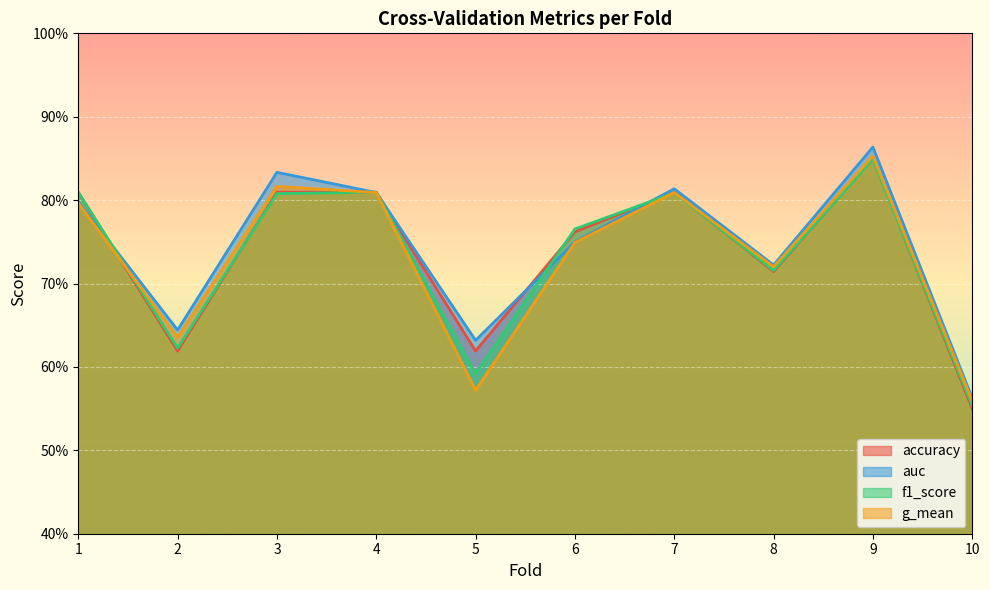

Reading left to right, what are all the values shown in this chart?

accuracy: 0.8	0.6	0.8	0.8	0.6	0.8	0.8	0.7	0.8	0.6
auc: 0.8	0.6	0.8	0.8	0.6	0.8	0.8	0.7	0.9	0.6
f1_score: 0.8	0.6	0.8	0.8	0.6	0.8	0.8	0.7	0.8	0.6
g_mean: 0.8	0.6	0.8	0.8	0.6	0.7	0.8	0.7	0.9	0.6